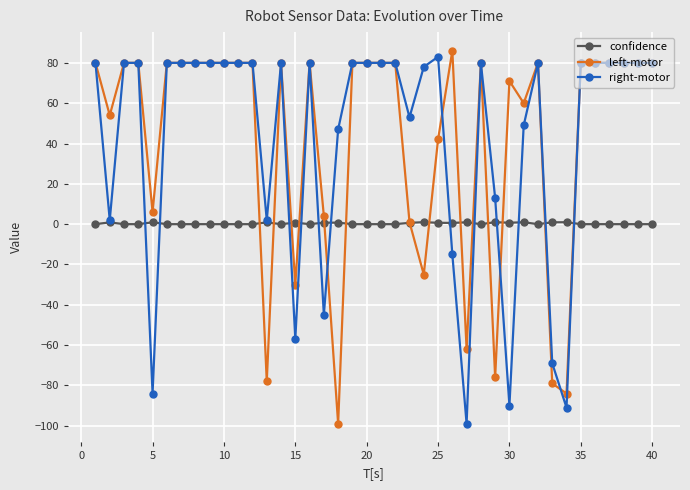

True or false: right-motor has more than 0 interior local peaks.

True